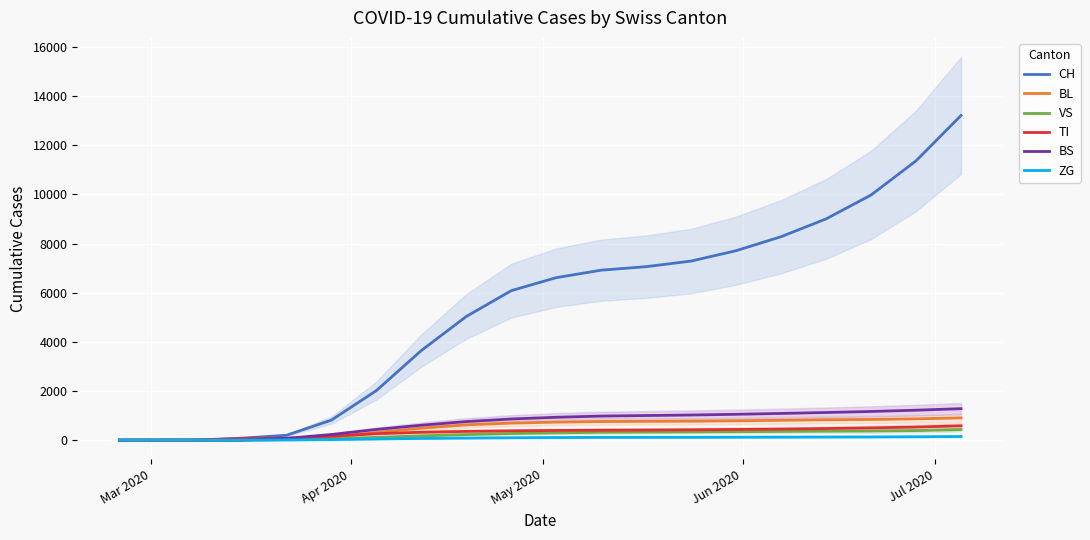

At how many categories does at least one series exceed 12293?

1